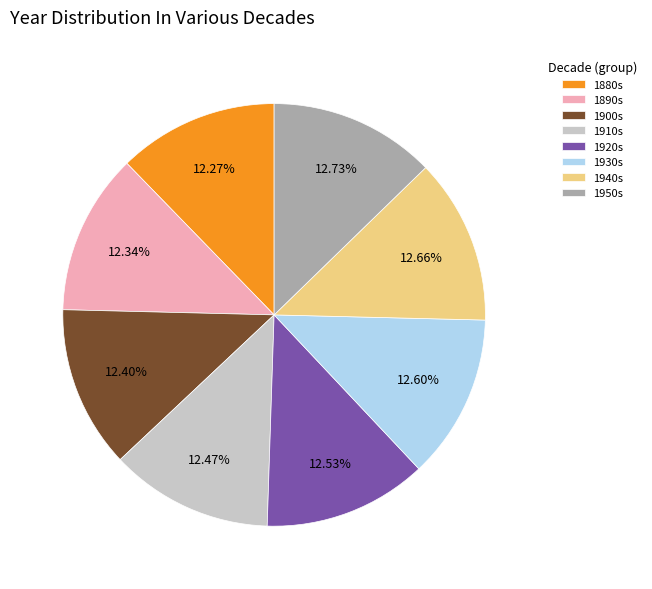

Does any single category account for the majority?

No